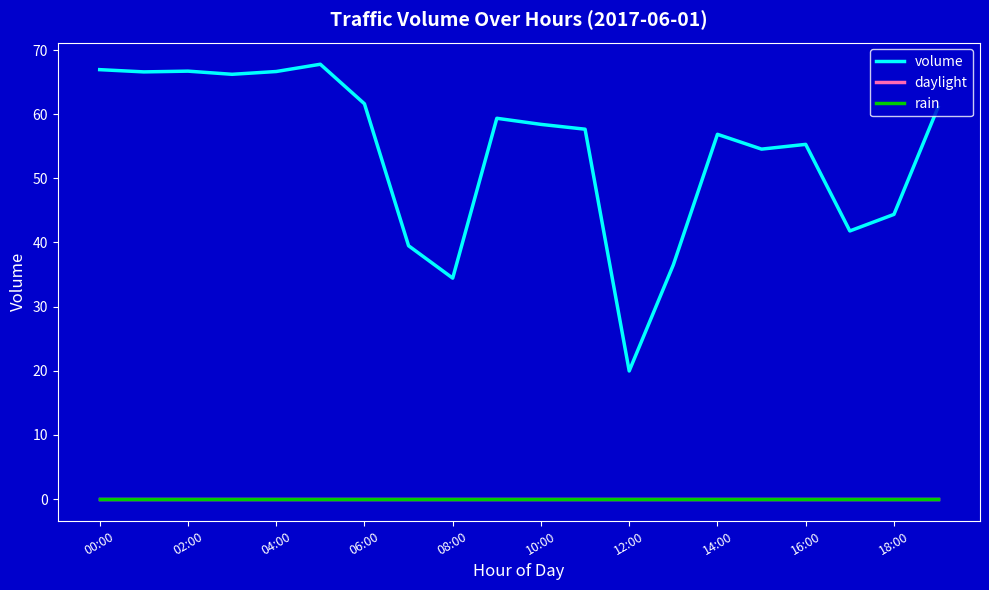

Is this an area chart (filled region under the line)?

No